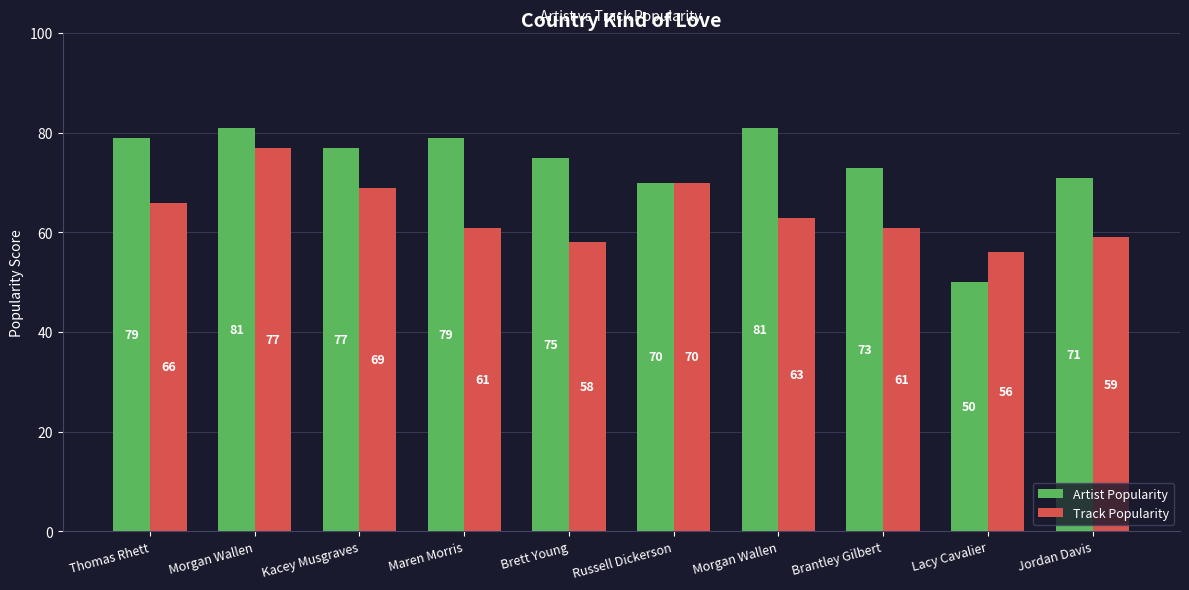

Reading left to right, list all the values displayed in this chart.

Artist Popularity: Thomas Rhett=79	Morgan Wallen=81	Kacey Musgraves=77	Maren Morris=79	Brett Young=75	Russell Dickerson=70	Morgan Wallen=81	Brantley Gilbert=73	Lacy Cavalier=50	Jordan Davis=71
Track Popularity: Thomas Rhett=66	Morgan Wallen=77	Kacey Musgraves=69	Maren Morris=61	Brett Young=58	Russell Dickerson=70	Morgan Wallen=63	Brantley Gilbert=61	Lacy Cavalier=56	Jordan Davis=59